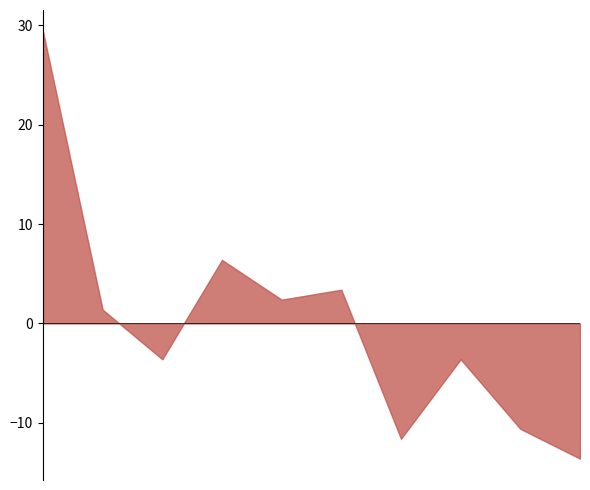

True or false: Aggravated Assault and Robbery intersect in this chart.

False